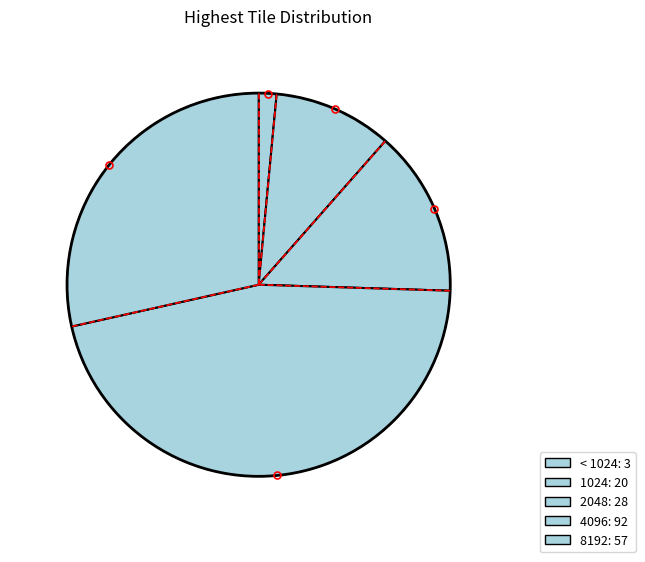

To the nearest percent, what percentage of the pie is 1024?

10%